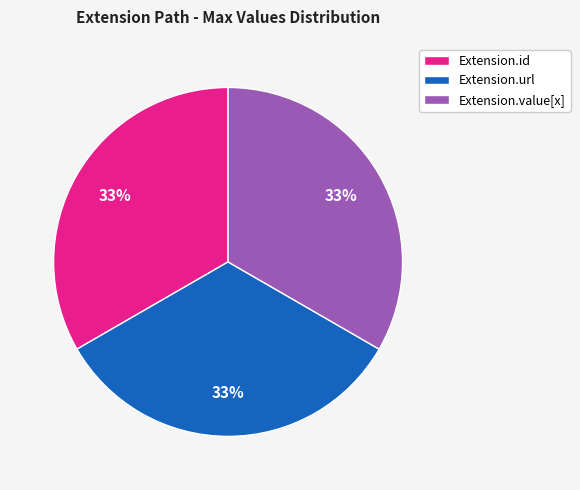

Is there a majority slice in this chart?

No